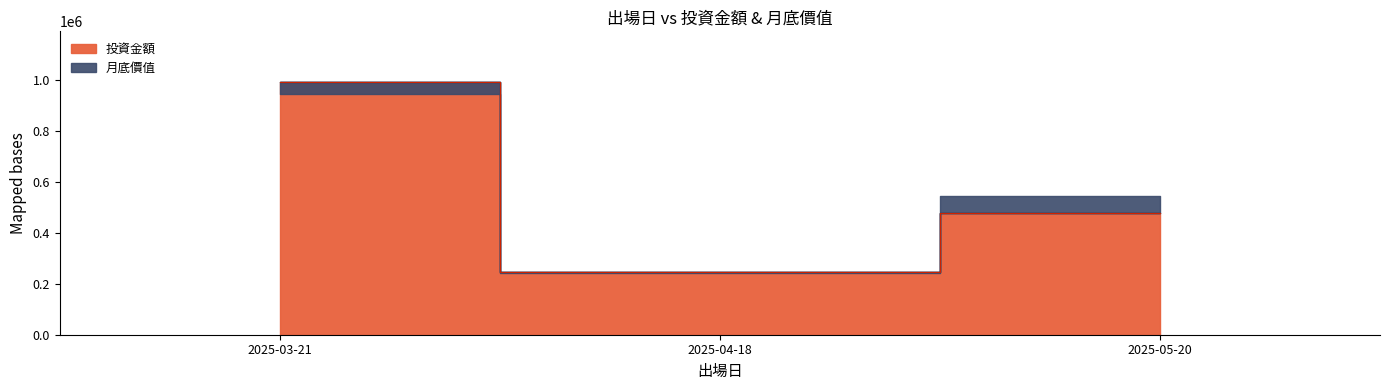

What is the label of the 2nd point from the right?

2025-04-18